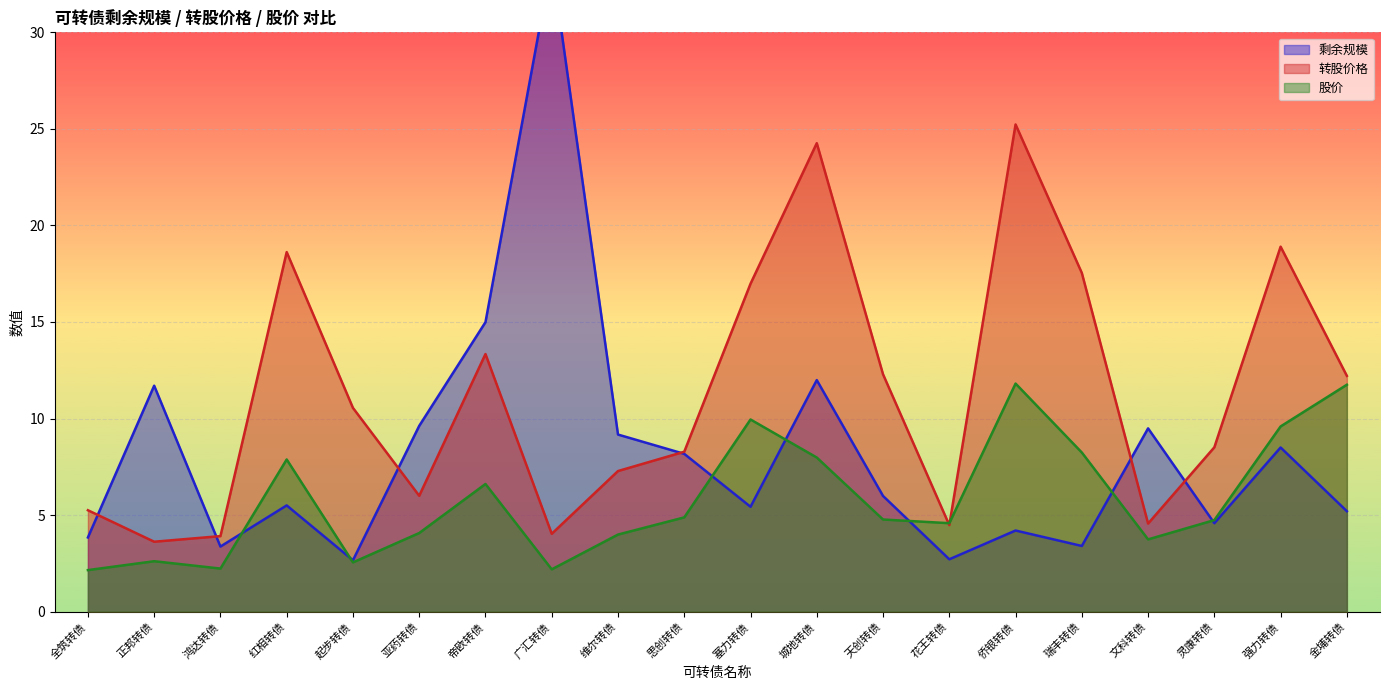

Reading left to right, what are all the values shown in this chart?

剩余规模: 3.8	11.7	3.4	5.5	2.7	9.6	15.0	33.7	9.2	8.2	5.4	12.0	6.0	2.7	4.2	3.4	9.5	4.6	8.5	5.2
转股价格: 5.2	3.6	3.9	18.6	10.6	6.0	13.3	4.0	7.3	8.3	17.0	24.3	12.3	4.5	25.2	17.5	4.6	8.5	18.9	12.2
股价: 2.1	2.6	2.2	7.9	2.5	4.1	6.6	2.2	4.0	4.9	9.9	8.0	4.8	4.6	11.8	8.2	3.7	4.7	9.6	11.8